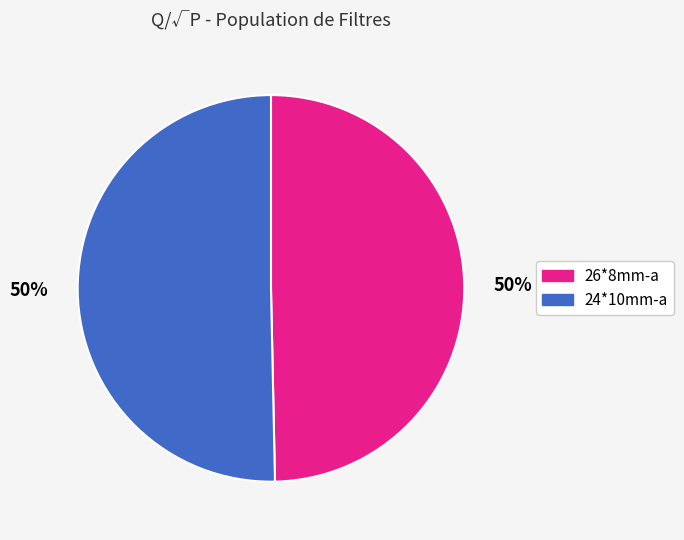

To the nearest percent, what portion does 24*10mm-a represent?

50%